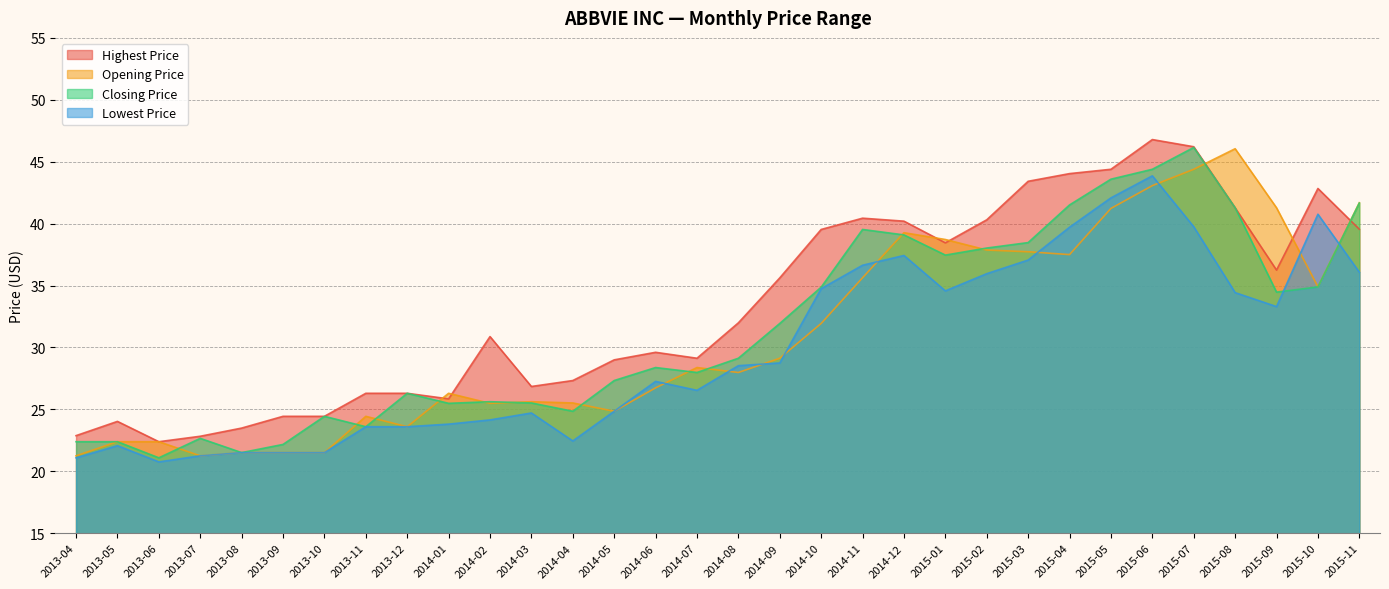

How many series are shown in this chart?

4